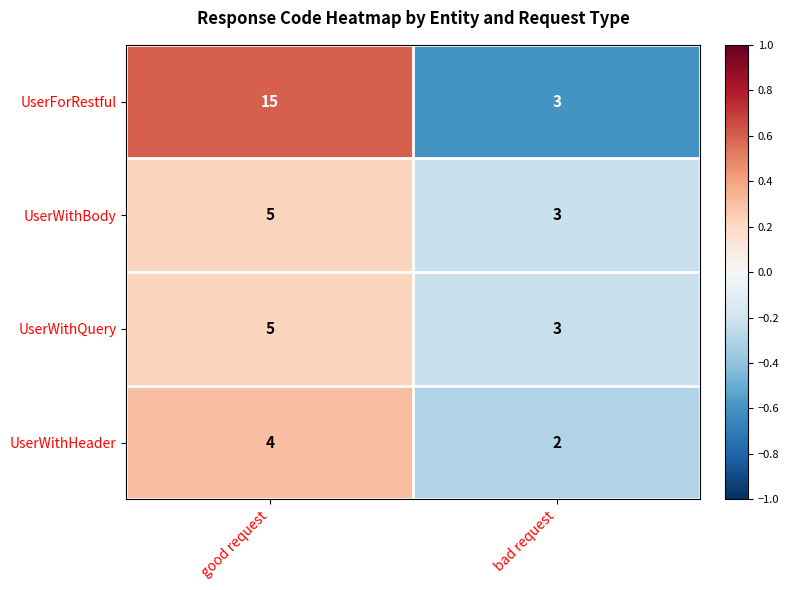

Rank the categories by UserWithHeader value from highest to lowest.

good request, bad request